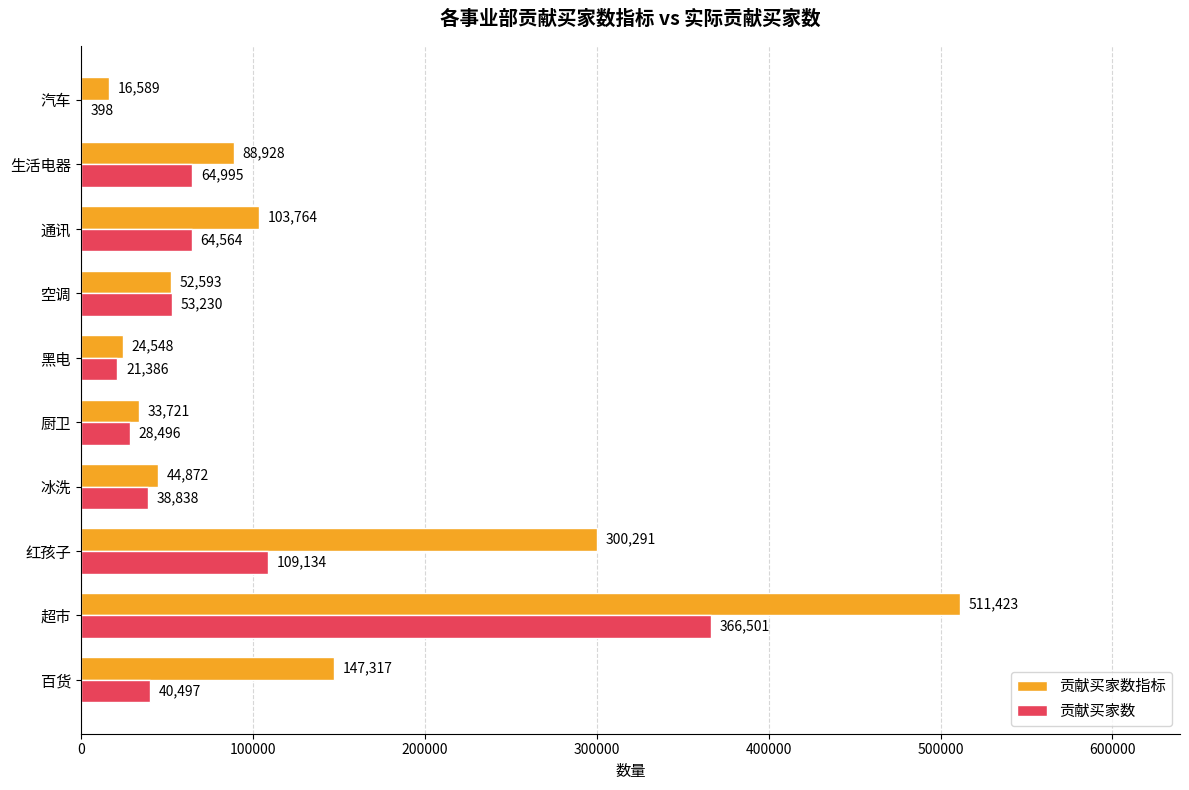

The value of 贡献买家数 at 冰洗 is 38838. True or false?

True